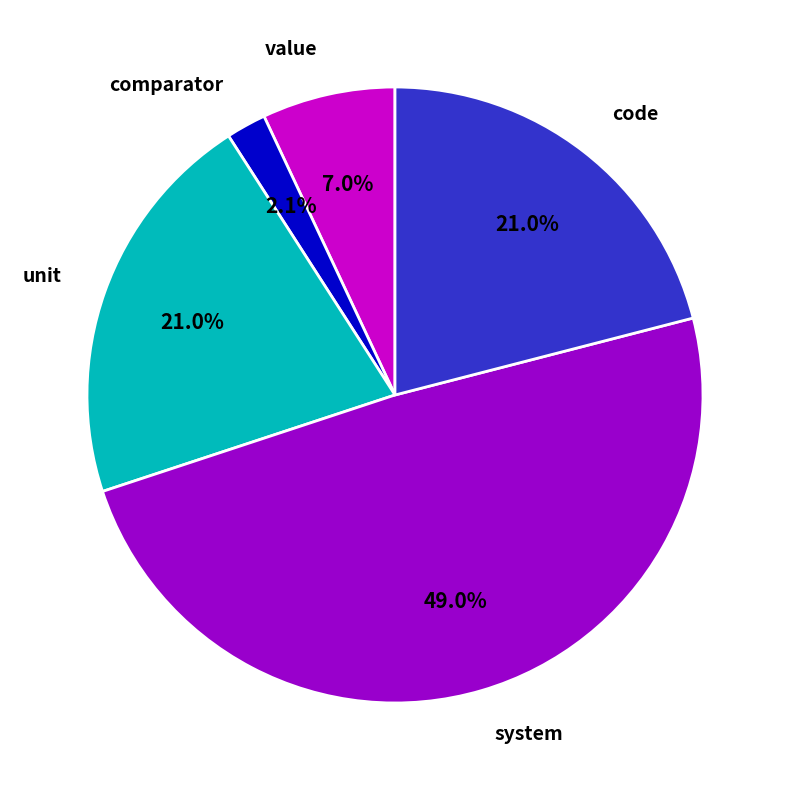

Is the sum of value and unit greater than half?

No